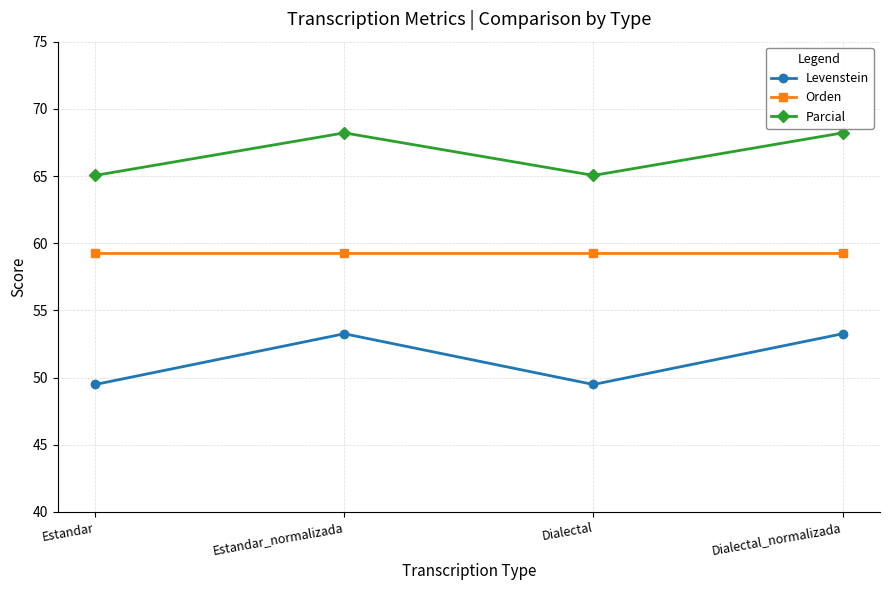

The Levenstein series shows 93.1 at Estandar_normalizada. True or false?

False